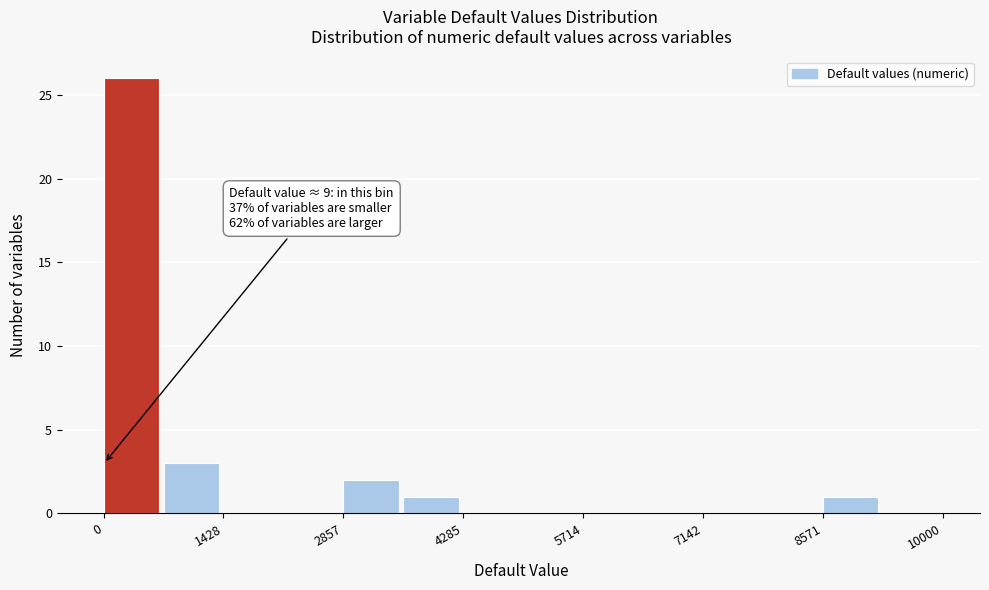

Around what value on the x-axis is the tallest bar? Give the approximate position of its centre, as read against the axis.

400